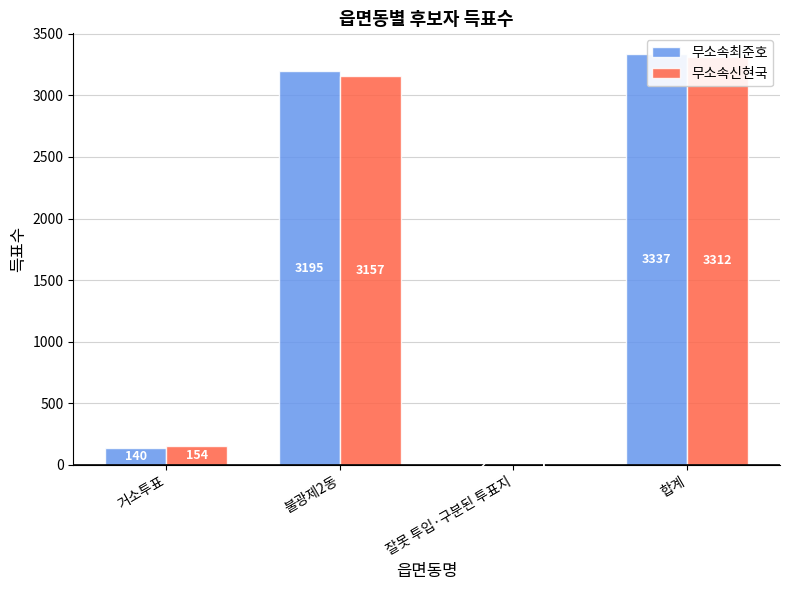

What is the total value across all series at 거소투표?

294